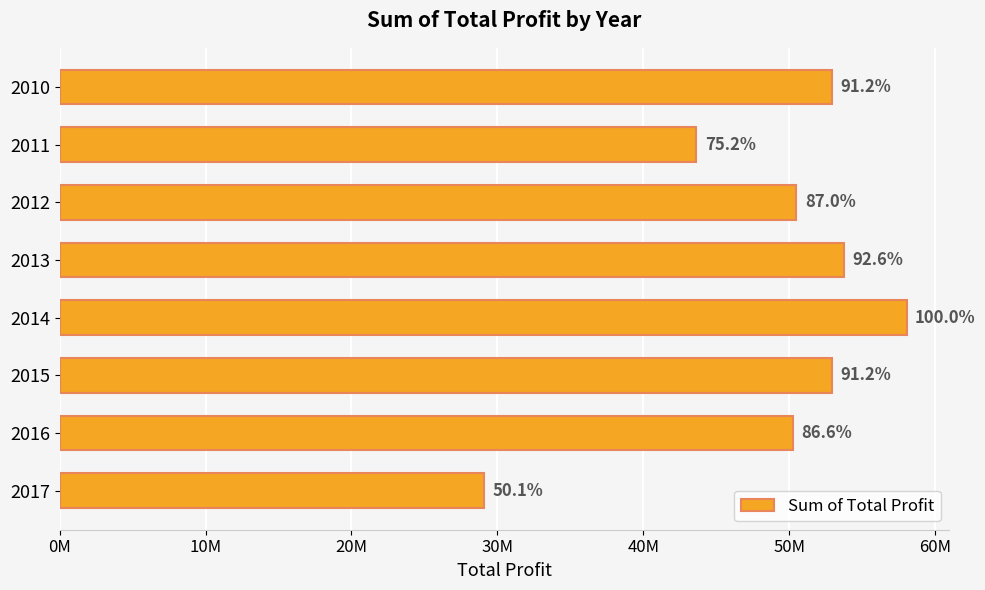

What is the maximum value shown in the chart?

58053499.2